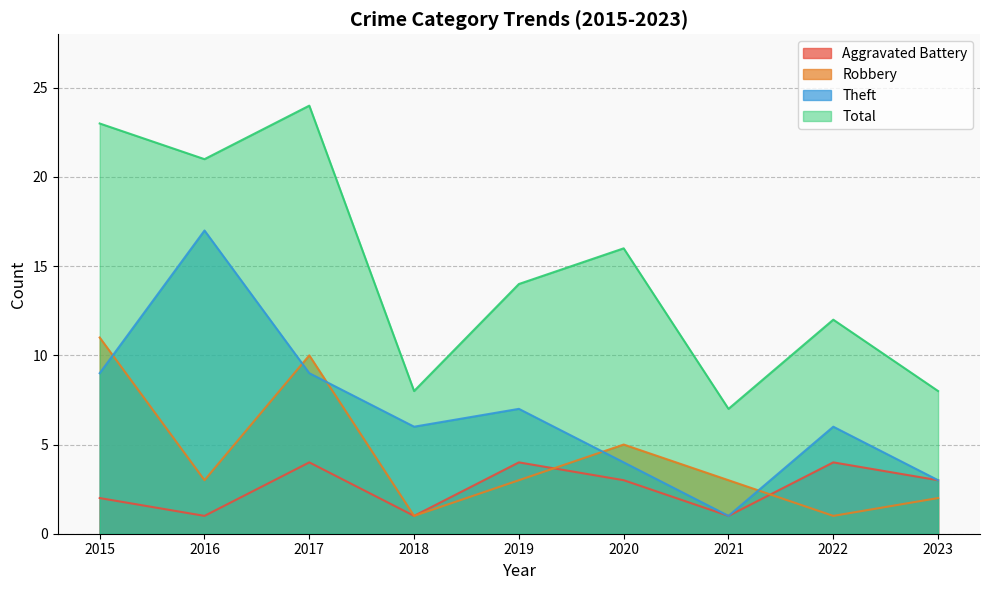

Reading left to right, list all the values displayed in this chart.

Aggravated Battery: 2015=2	2016=1	2017=4	2018=1	2019=4	2020=3	2021=1	2022=4	2023=3
Robbery: 2015=11	2016=3	2017=10	2018=1	2019=3	2020=5	2021=3	2022=1	2023=2
Theft: 2015=9	2016=17	2017=9	2018=6	2019=7	2020=4	2021=1	2022=6	2023=3
Total: 2015=23	2016=21	2017=24	2018=8	2019=14	2020=16	2021=7	2022=12	2023=8